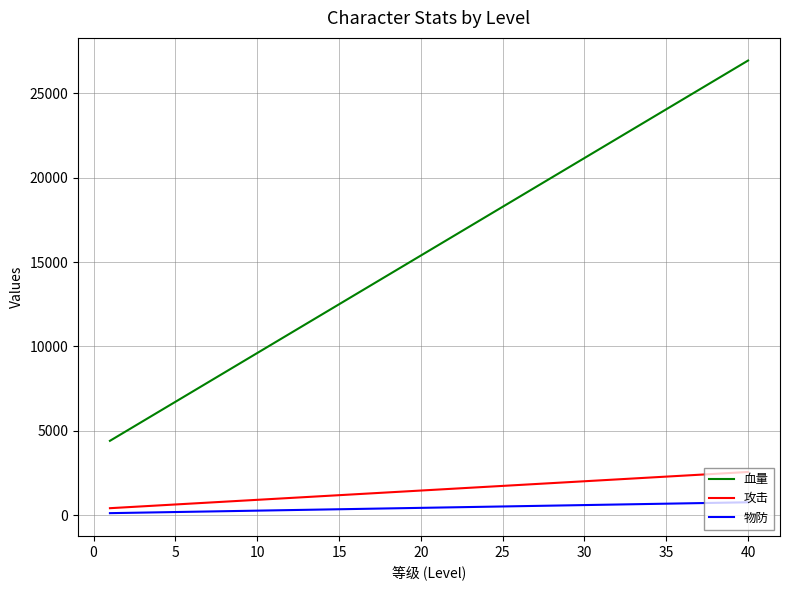

What is the difference between the maximum and second lowest values in the 血量 series?

21945.0